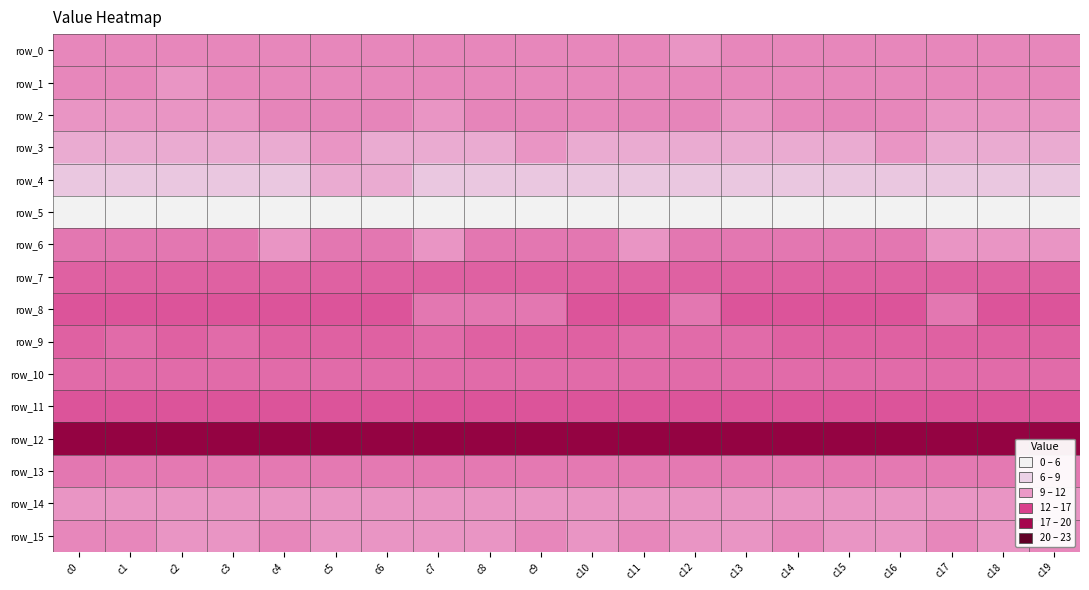

What is the difference between the row_2 values at c10 and c17?

0.8